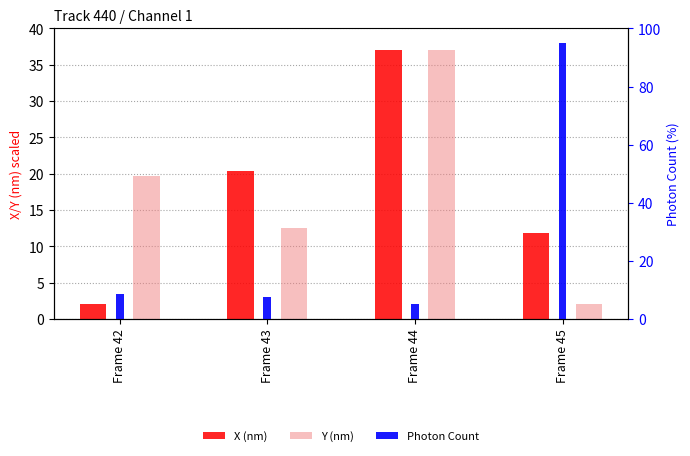

What is the difference between the X (nm) values at Frame 44 and Frame 43?

16.6